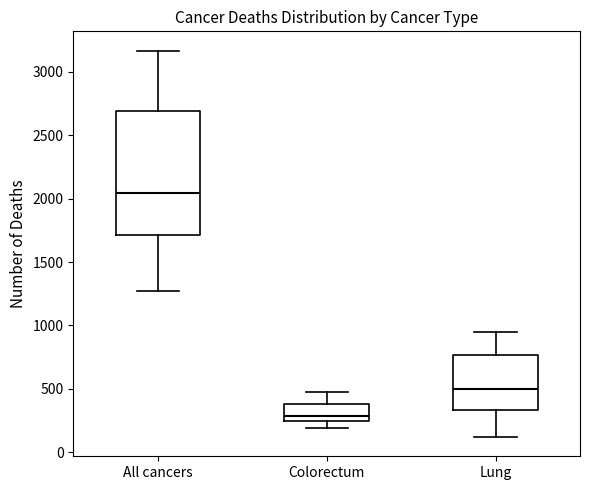

Which box's median line is the lowest?

Colorectum